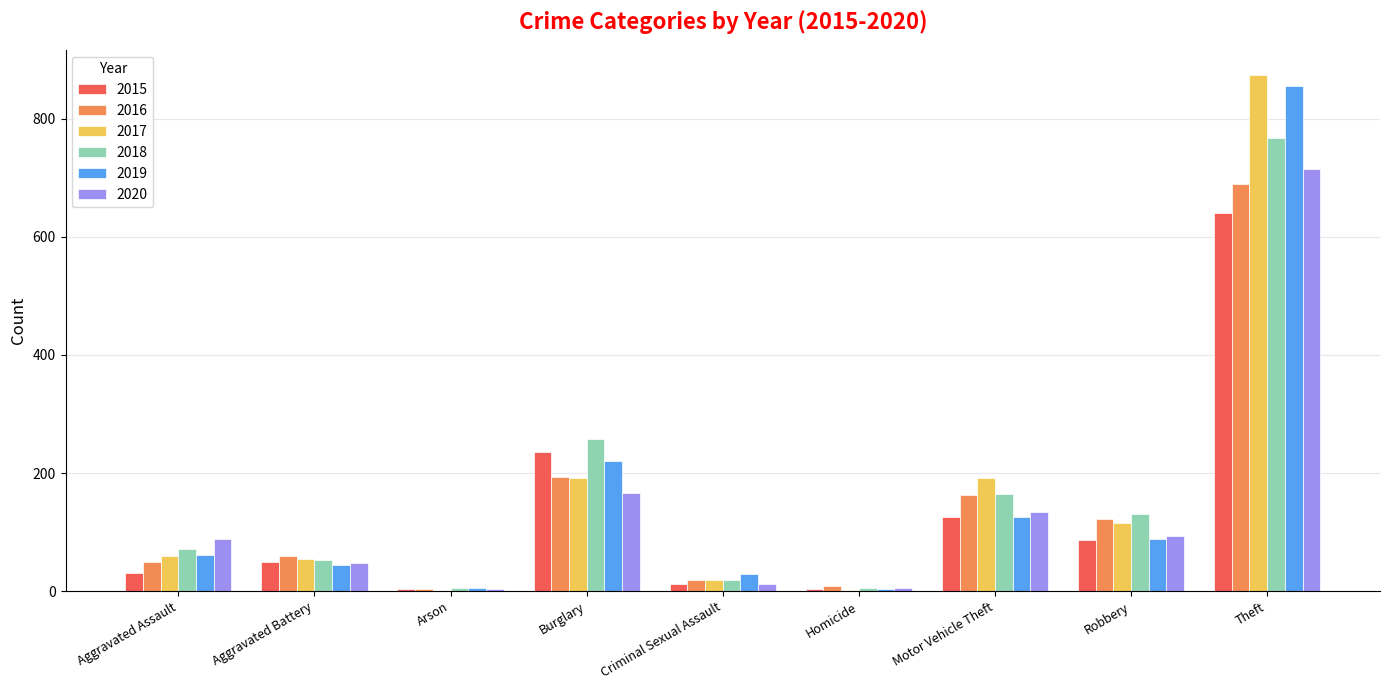

Where is 2018 nearest to the value 386?

Burglary